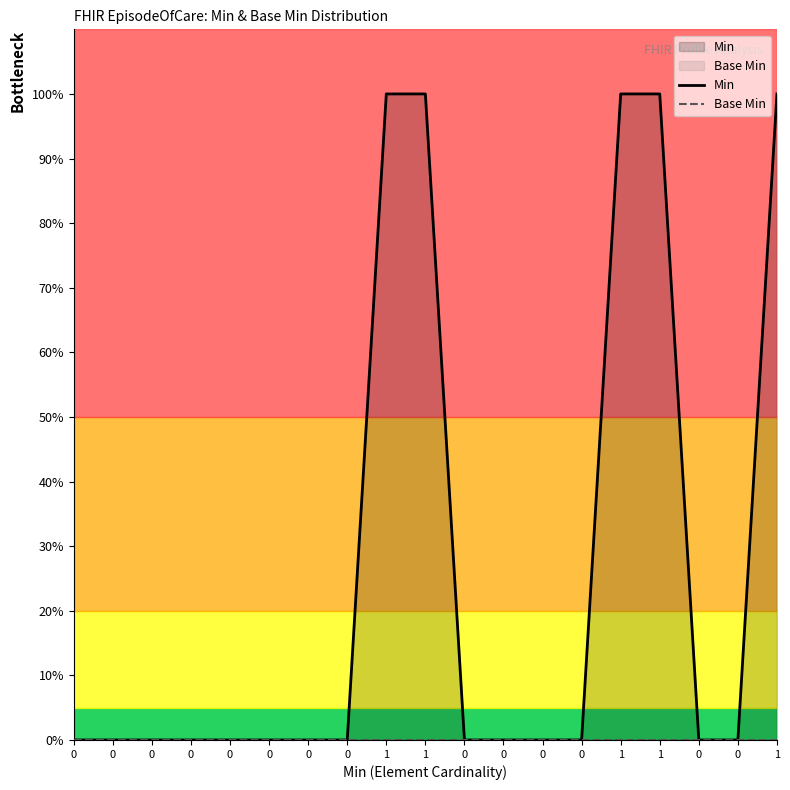

Reading left to right, list all the values displayed in this chart.

Min: 0	0	0	0	0	0	0	0	1	1	0	0	0	0	1	1	0	0	1
Base Min: 0	0	0	0	0	0	0	0	0	0	0	0	0	0	0	0	0	0	0